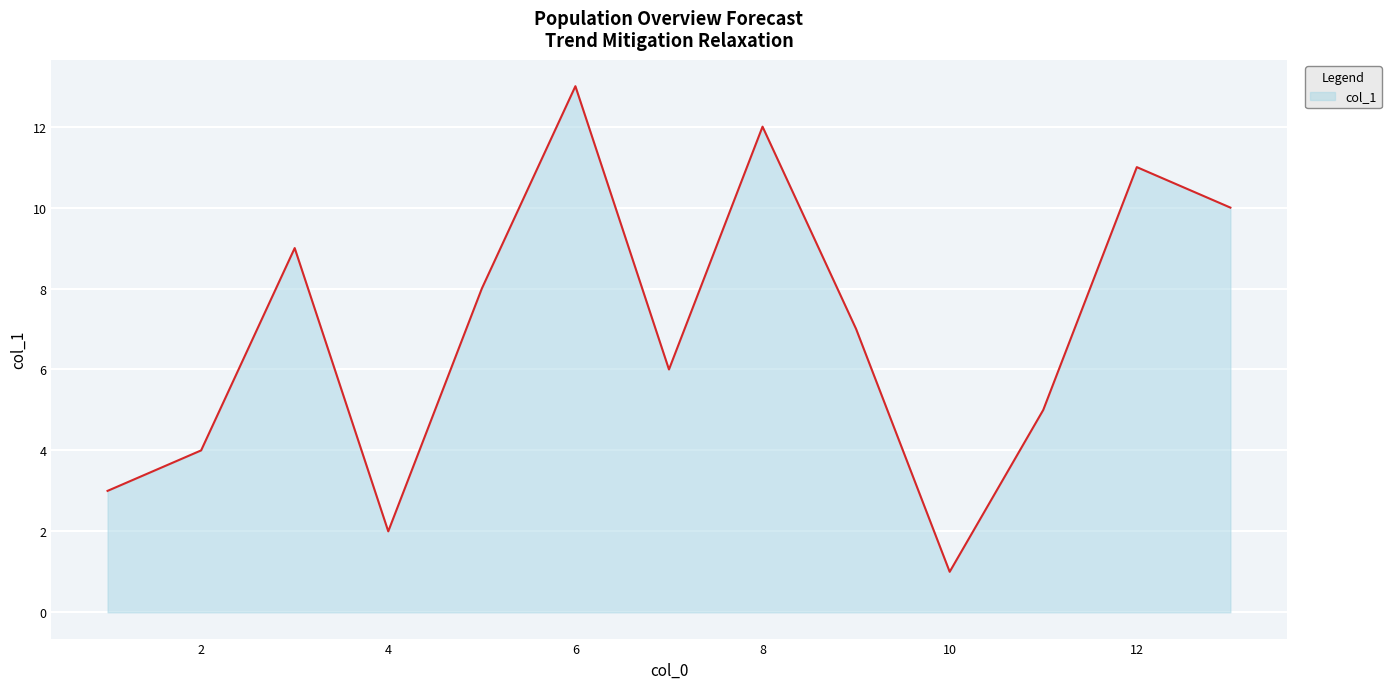

What is the difference between the maximum and minimum values?

12